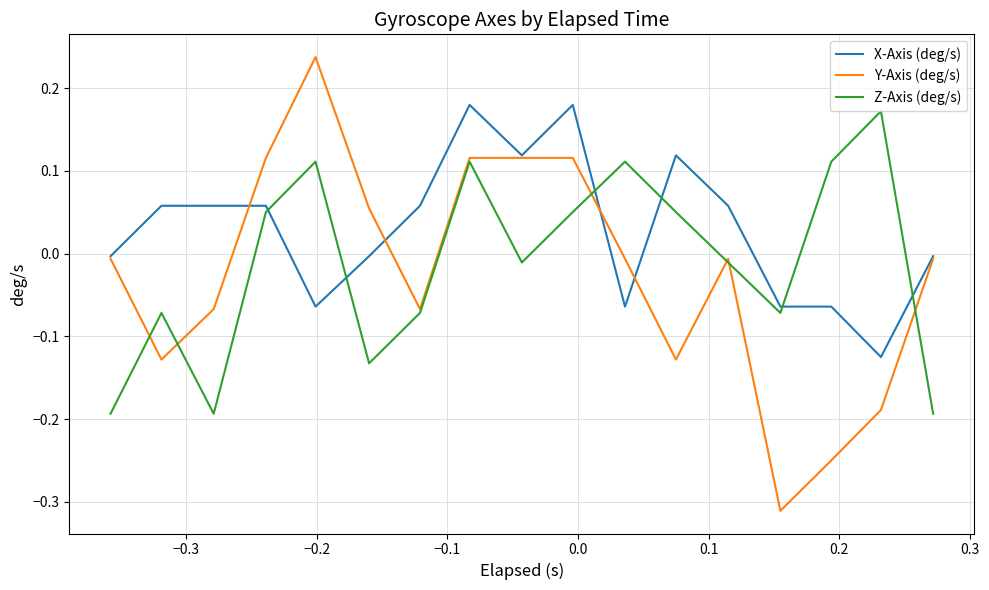

How many lines are shown in the chart?

3